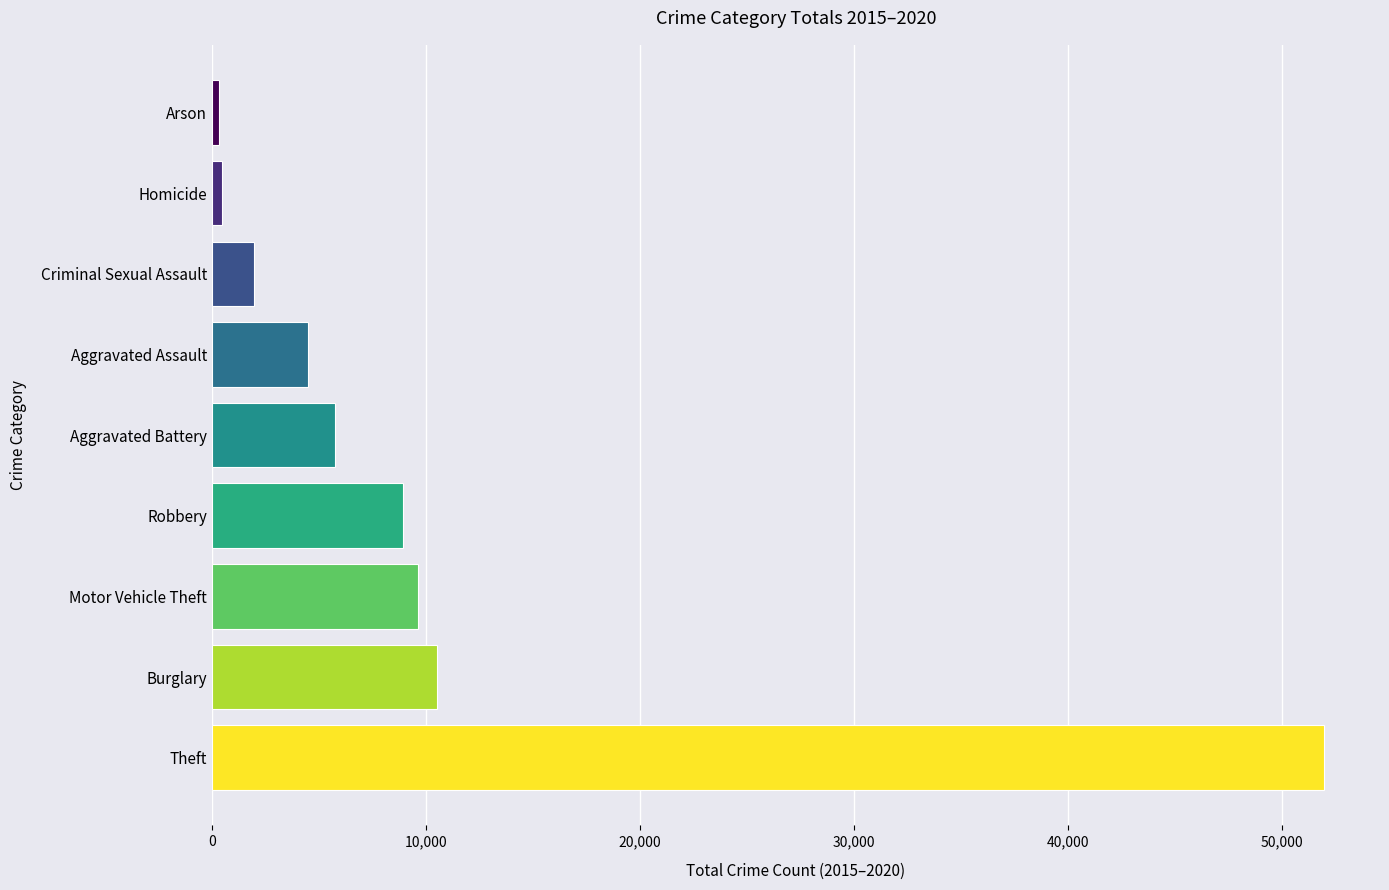

What is the label of the 3rd bar from the bottom?

Motor Vehicle Theft